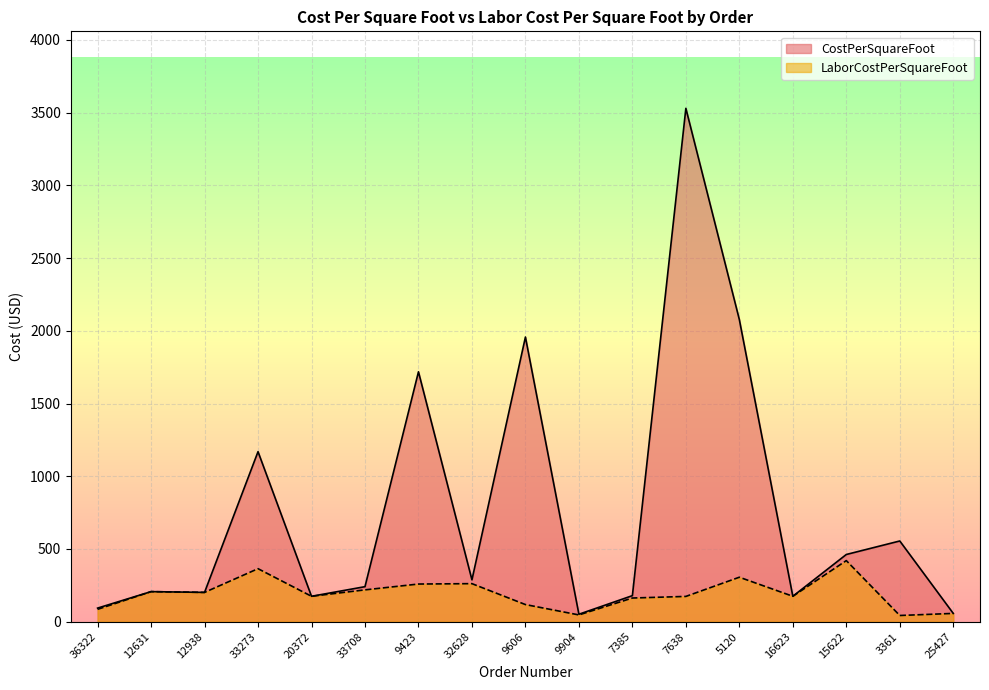

True or false: CostPerSquareFoot and LaborCostPerSquareFoot intersect in this chart.

False